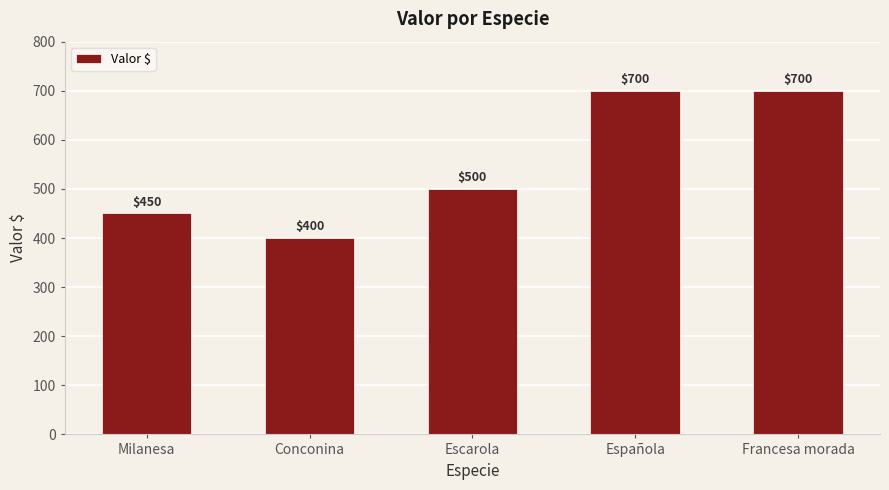

What is the average value?

550